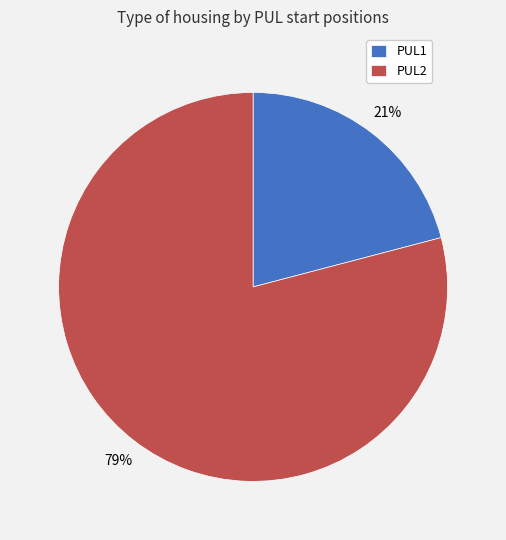

Is there any slice that represents more than half of the pie?

Yes